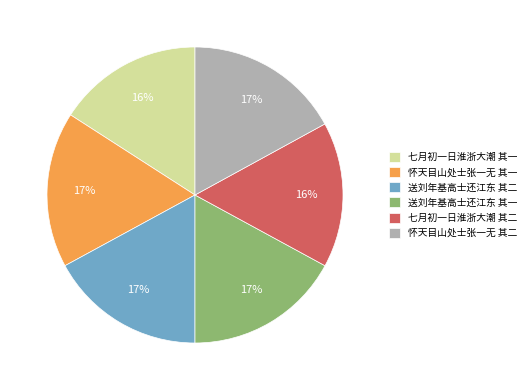

To the nearest percent, what portion does 怀天目山处士张一无 其一 represent?

17%